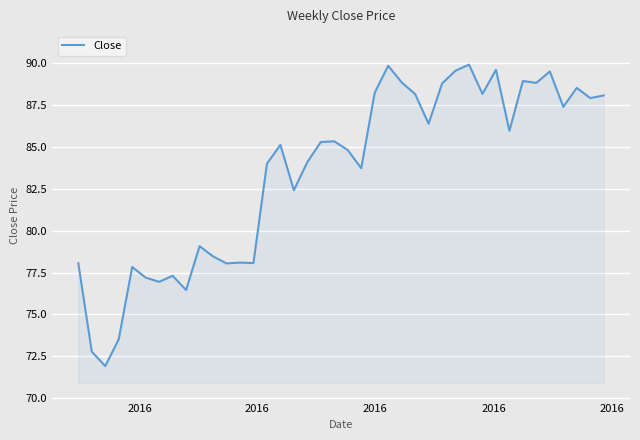

Does the chart have visible grid lines?

Yes